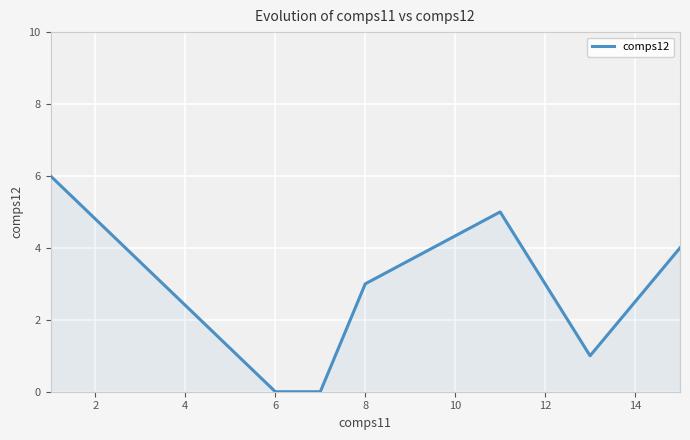

What is the maximum value shown in the chart?

6